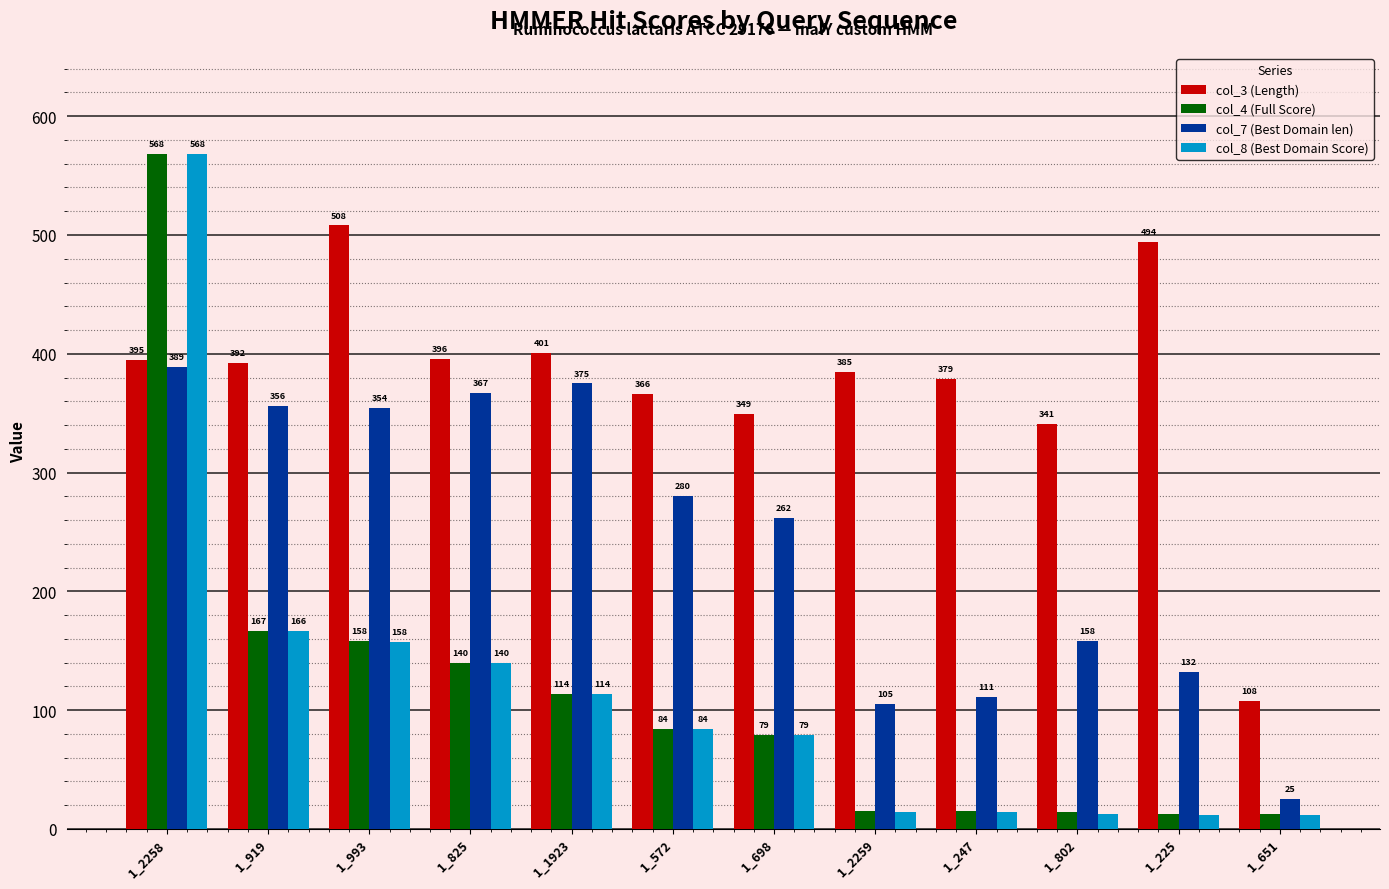

What is the total value across all series at 1_2258?

1919.9